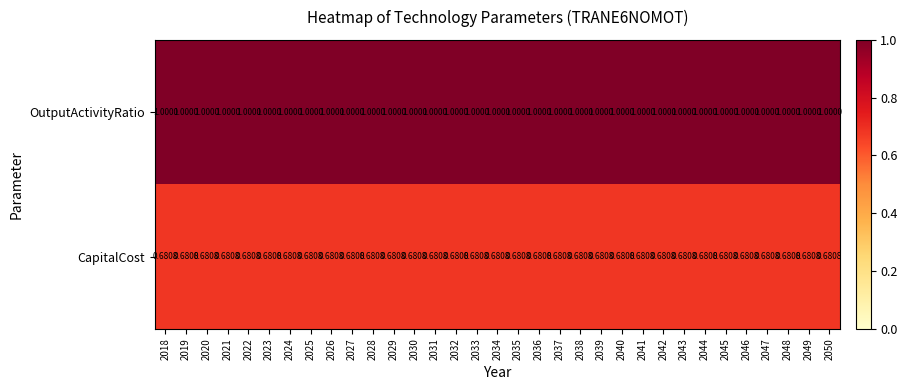

Rank the series by their average value, from lowest to highest.

CapitalCost, OutputActivityRatio